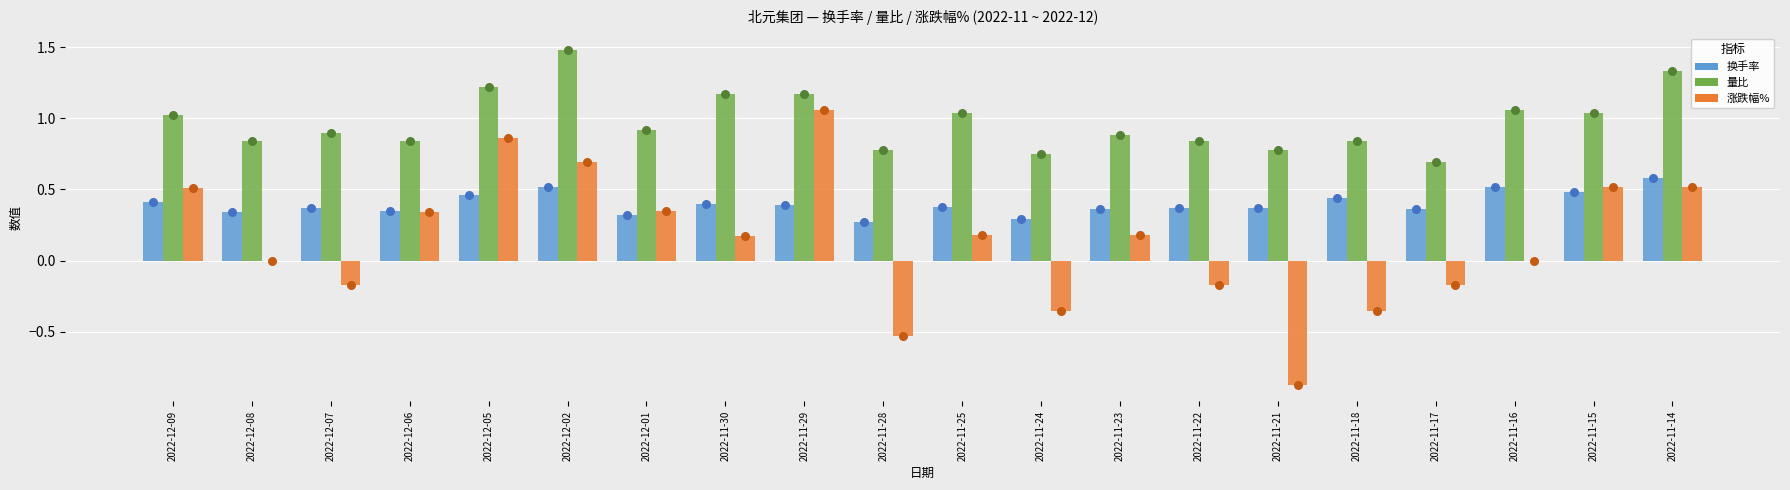

At which category is the sum across all series the highest?

2022-12-02